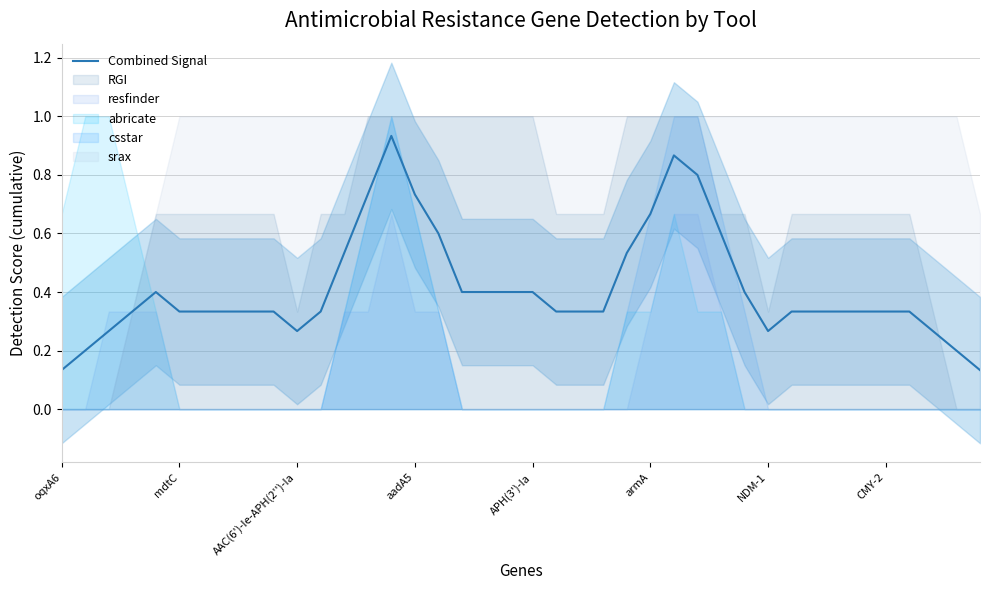

Reading right to left, list all the values displayed in this chart.

0.1	0.2	0.3	0.3	0.3	0.3	0.3	0.3	0.3	0.3	0.4	0.6	0.8	0.9	0.7	0.5	0.3	0.3	0.3	0.4	0.4	0.4	0.4	0.6	0.7	0.9	0.7	0.5	0.3	0.3	0.3	0.3	0.3	0.3	0.3	0.4	0.3	0.3	0.2	0.1